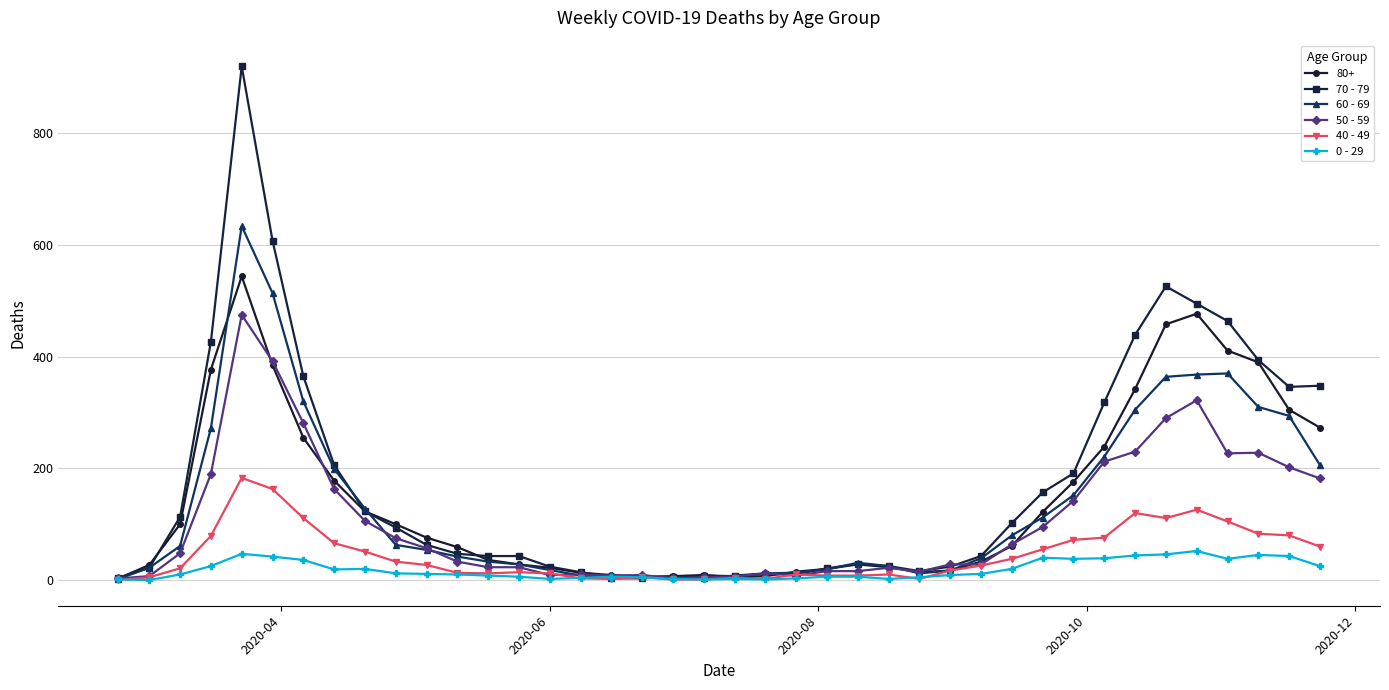

What is the sum of all 70 - 79 values?

7107